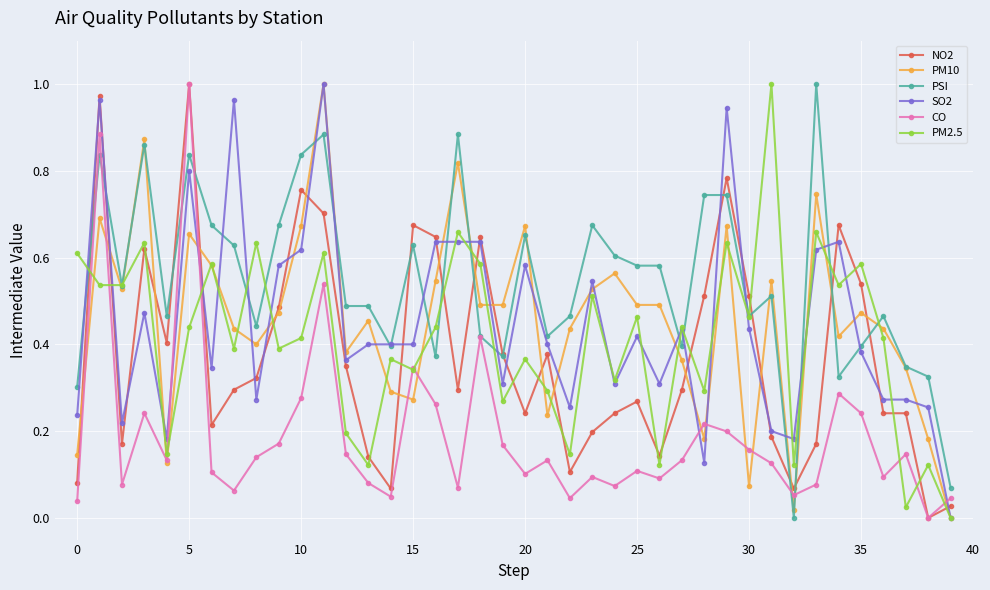

True or false: PSI has more than 1 interior local peaks.

True